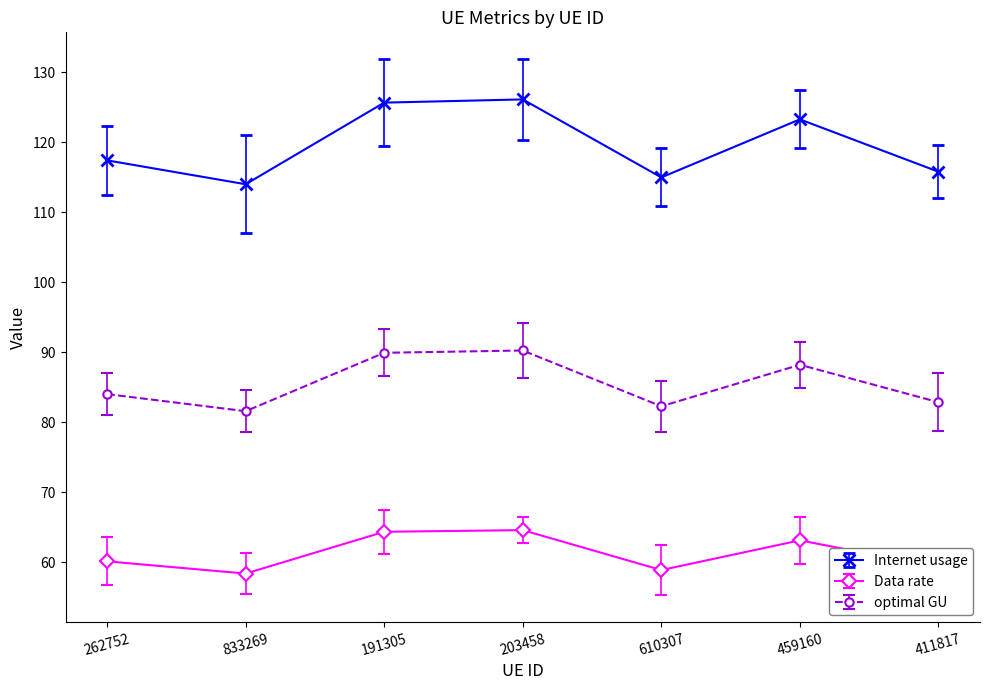

True or false: optimal GU has a value of 135.6 at 459160.

False